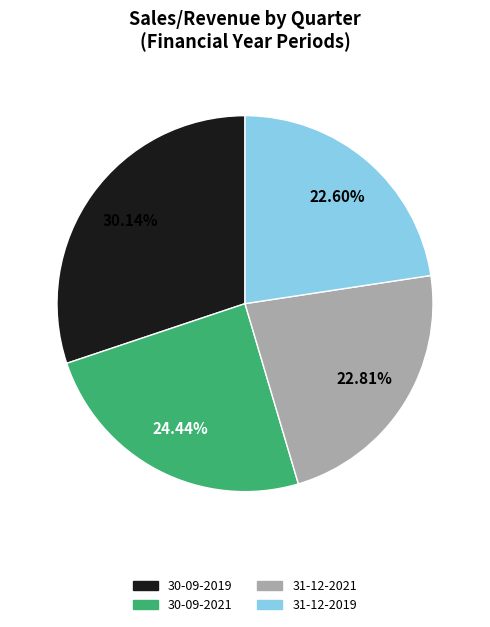

Is there a majority slice in this chart?

No